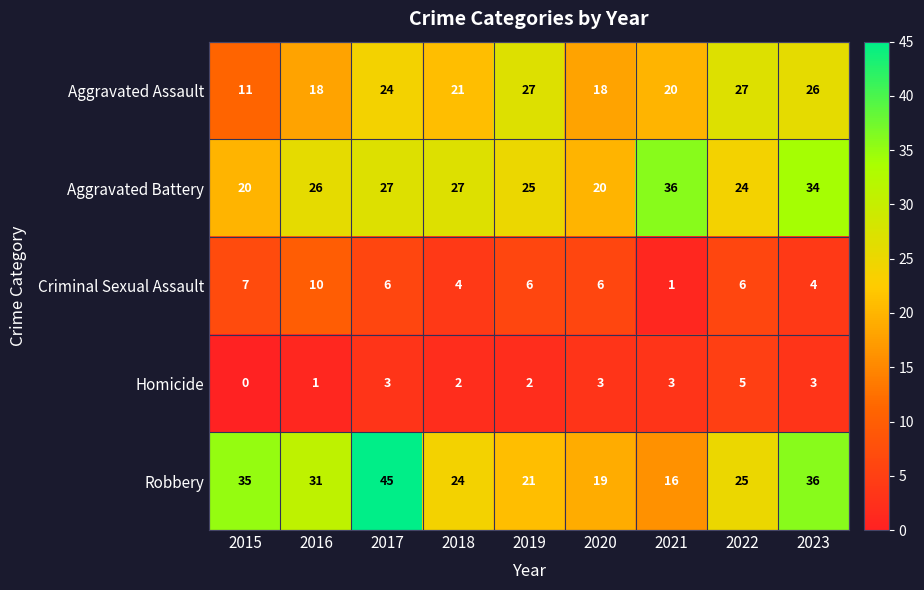

Between 2016 and 2022, which series saw the biggest shift?

Aggravated Assault